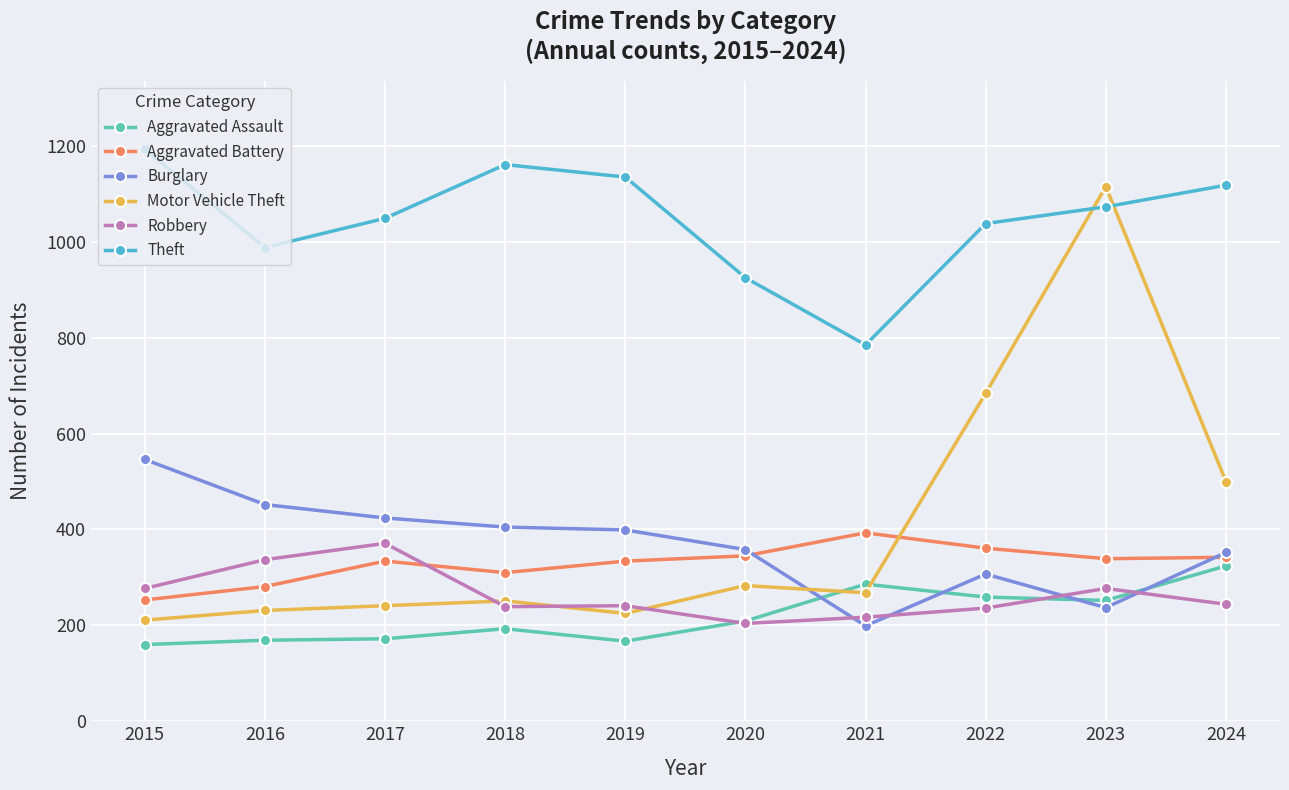

How many data points does each series have?

10